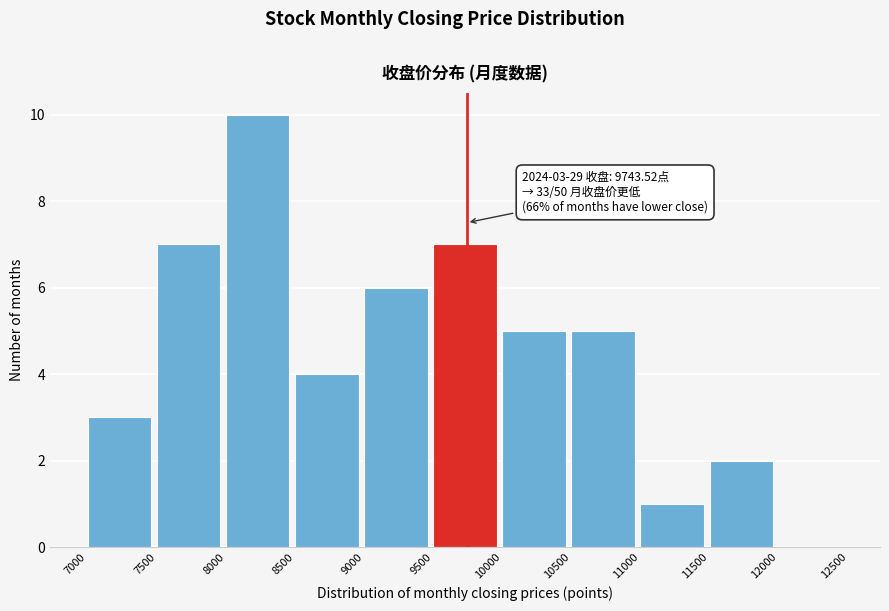

Which range on the x-axis has the tallest bar?

8000 to 8500